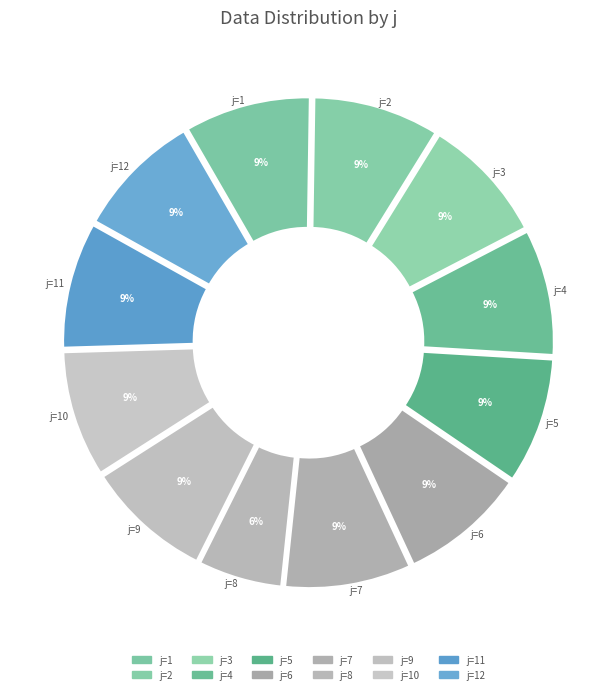

The 6 slice represents 1% of the pie. True or false?

False